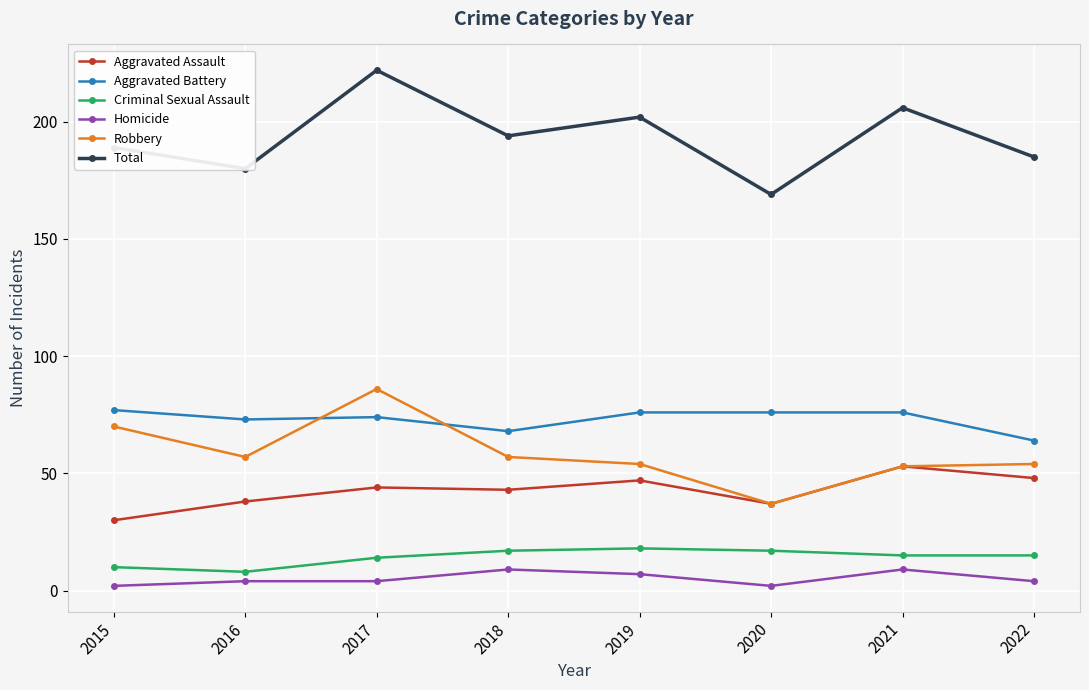

What is the maximum value shown in the chart?

222